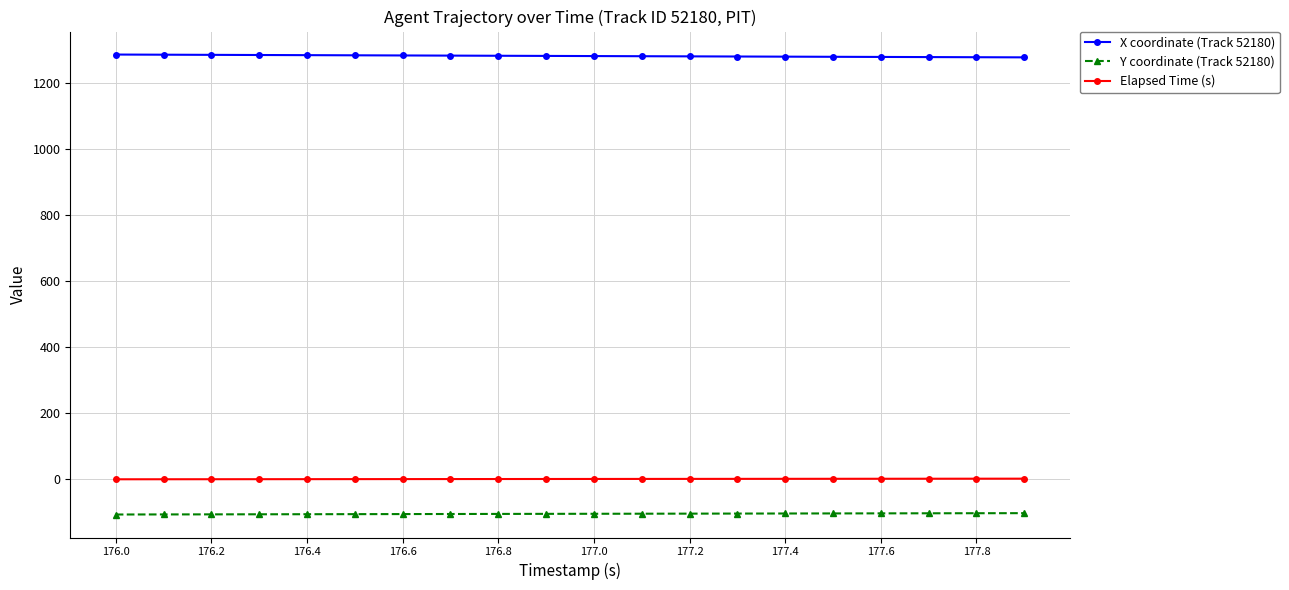

What is the lowest value of the Y coordinate (Track 52180) series?

-106.5